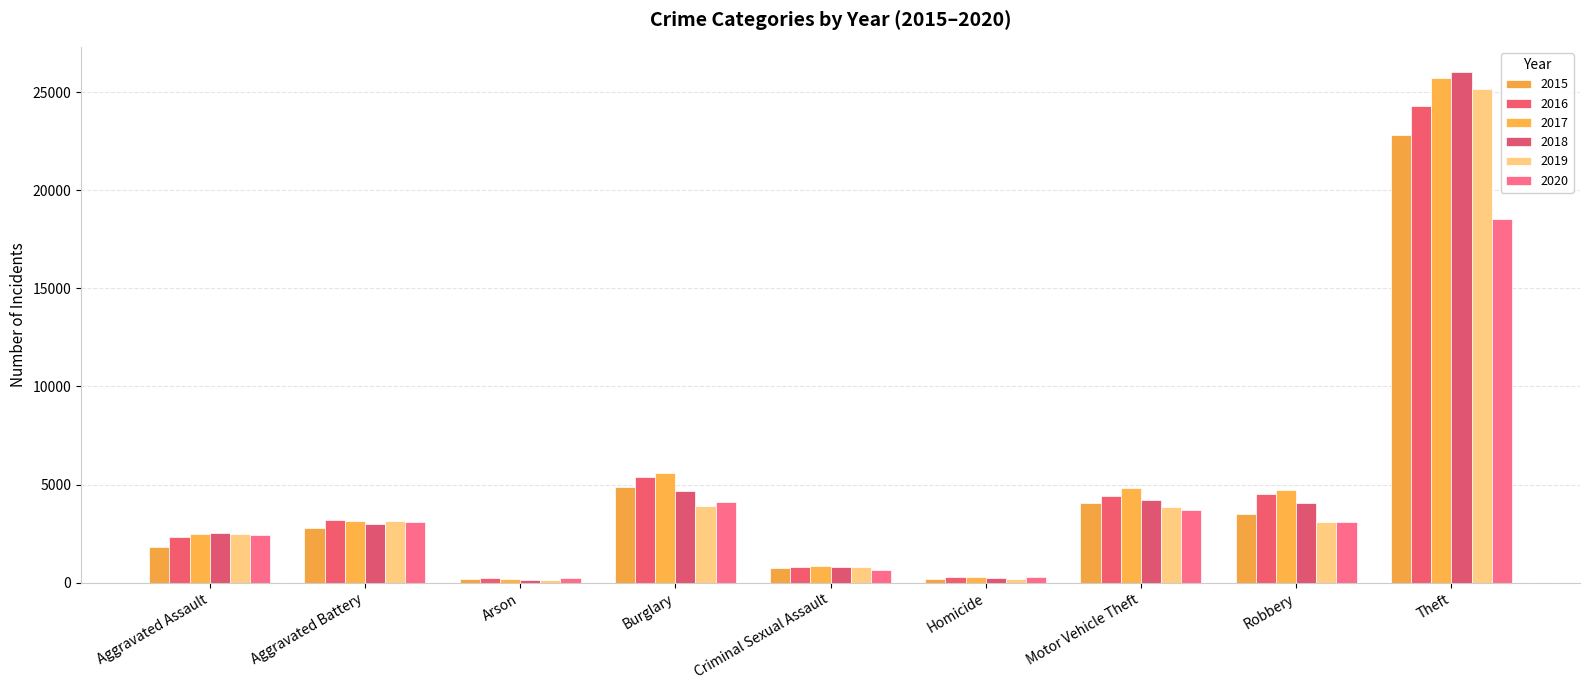

Which series has the largest range (max minus min)?

2018